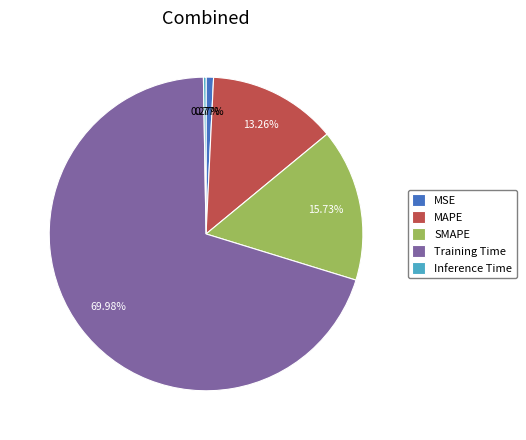

What is the largest slice in the pie chart?

Training Time